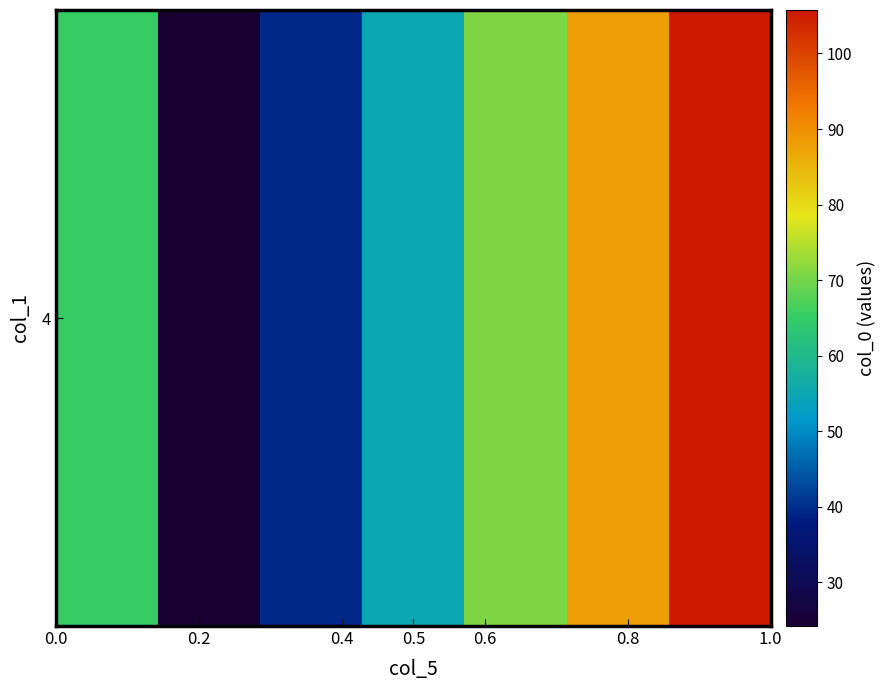

Reading right to left, extract all data points from this chart.

105.8	87.8	70.8	54.8	39.5	24.2	65.3